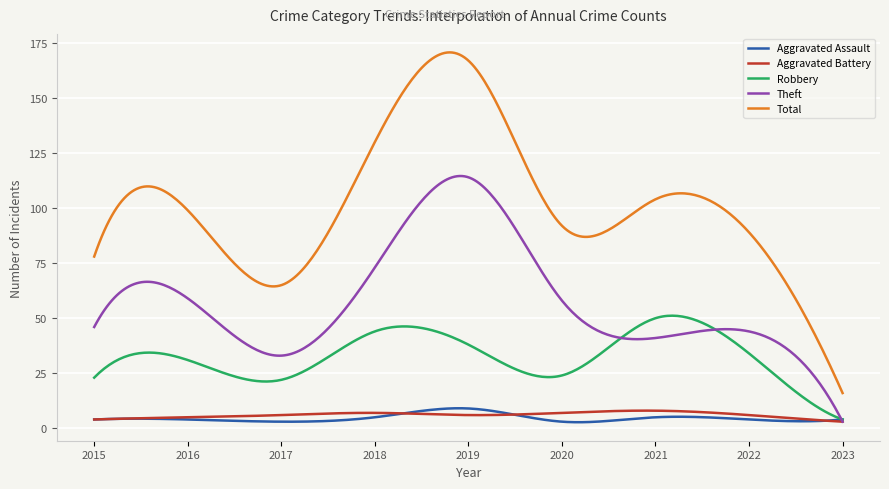

Which series has the largest total across all categories?

Total